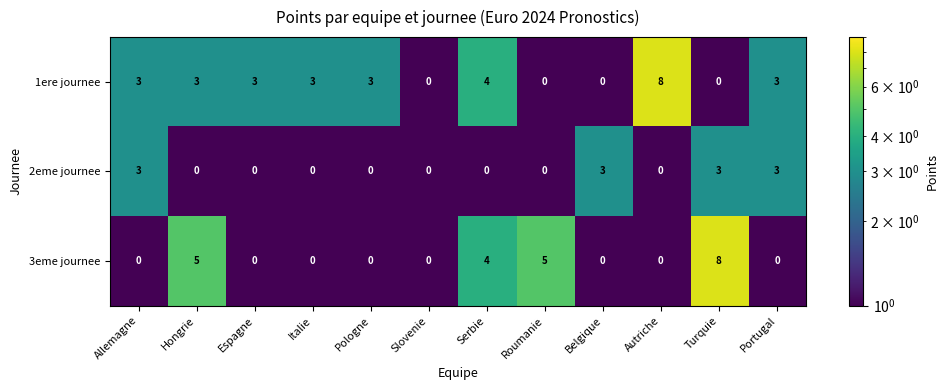

At which label is 1ere journee closest to 4?

Serbie